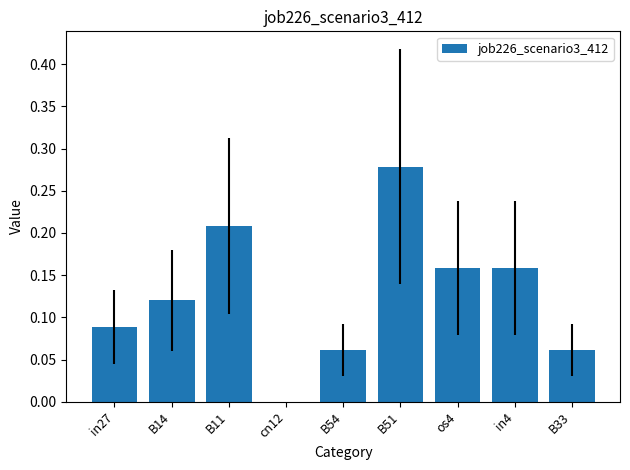

What is the change in value from in27 to in4?

+0.1